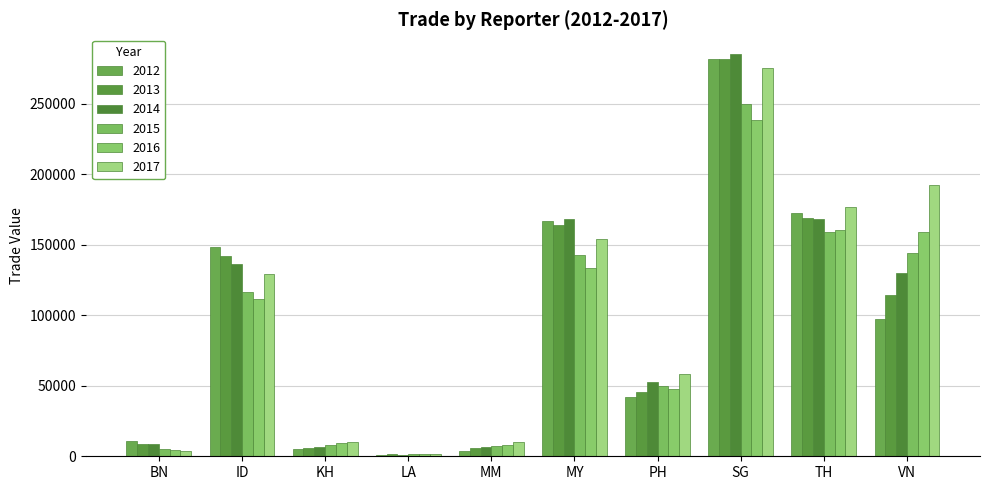

Where is 2014 nearest to the value 143180?

ID